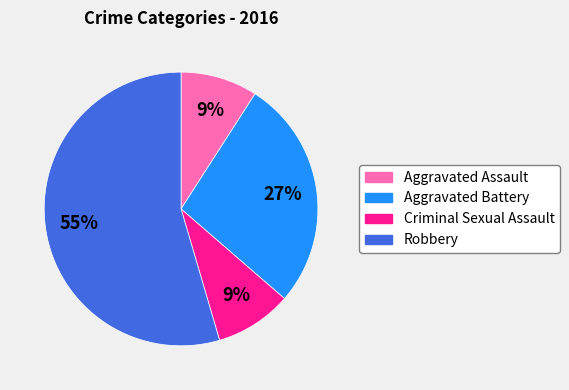

What is the largest slice in the pie chart?

Robbery